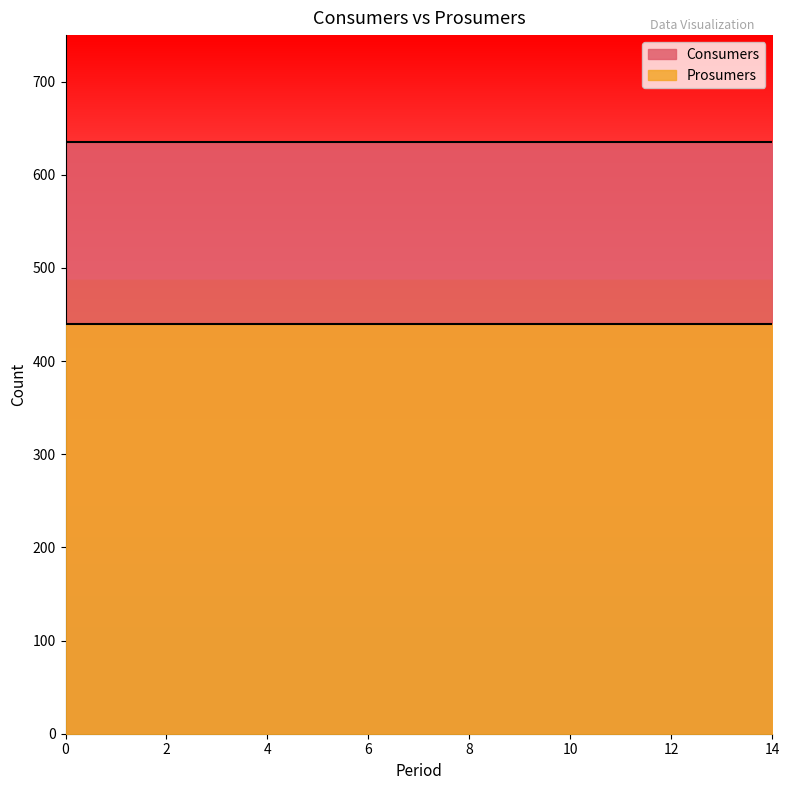

True or false: Consumers and Prosumers cross at least once.

False